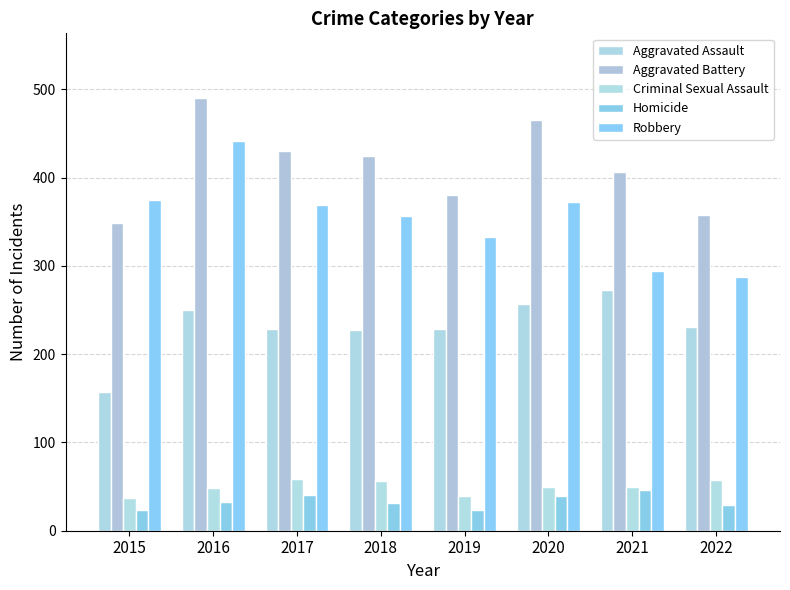

The Homicide series shows 40 at 2017. True or false?

True